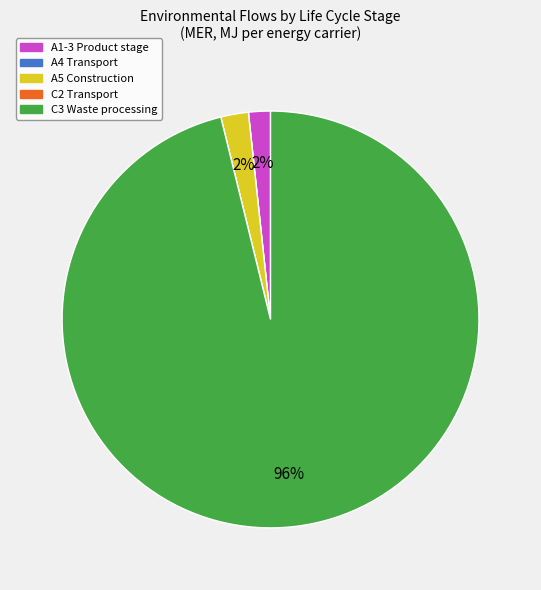

Is there any slice that represents more than half of the pie?

Yes